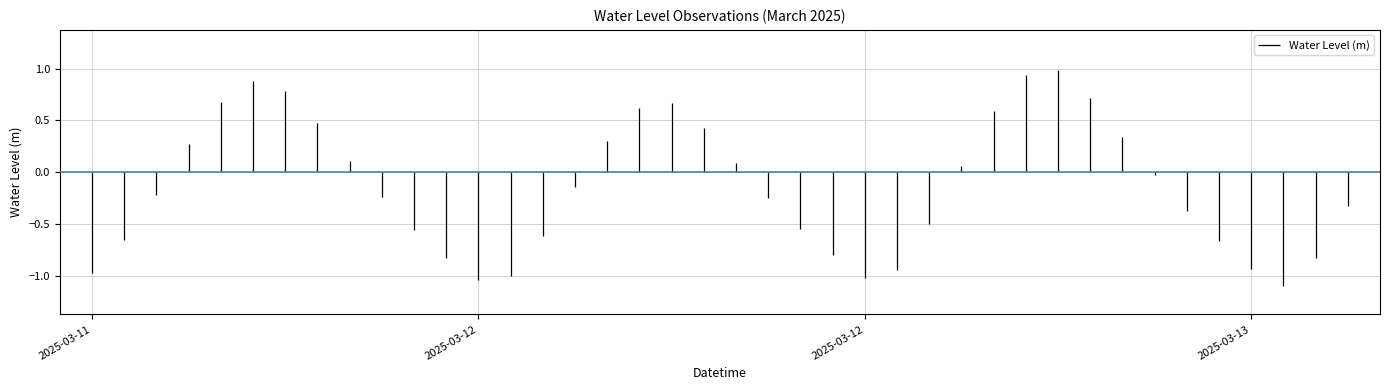

Which has a higher value, 2025-03-11 19:00:00 or 2025-03-11 14:00:00?

2025-03-11 19:00:00